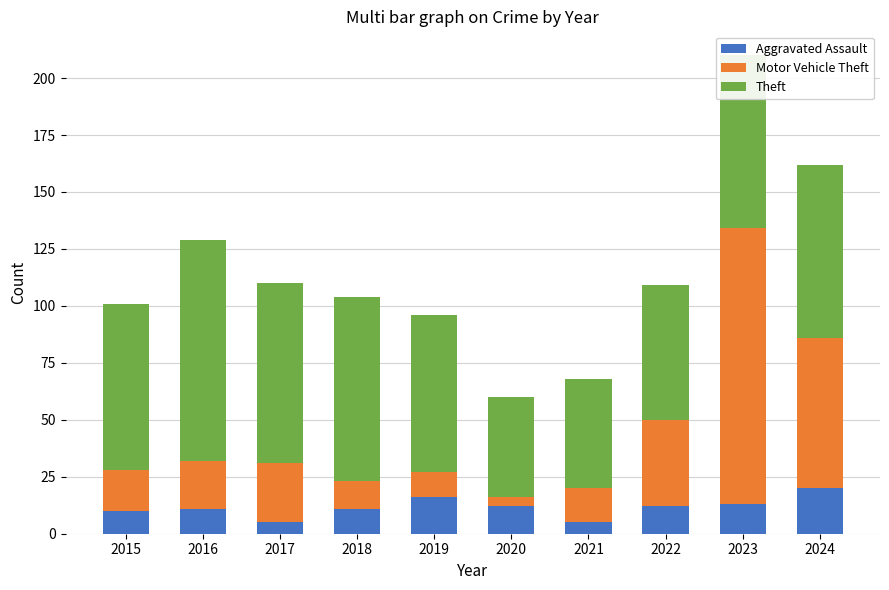

At which category is the sum across all series the highest?

2023